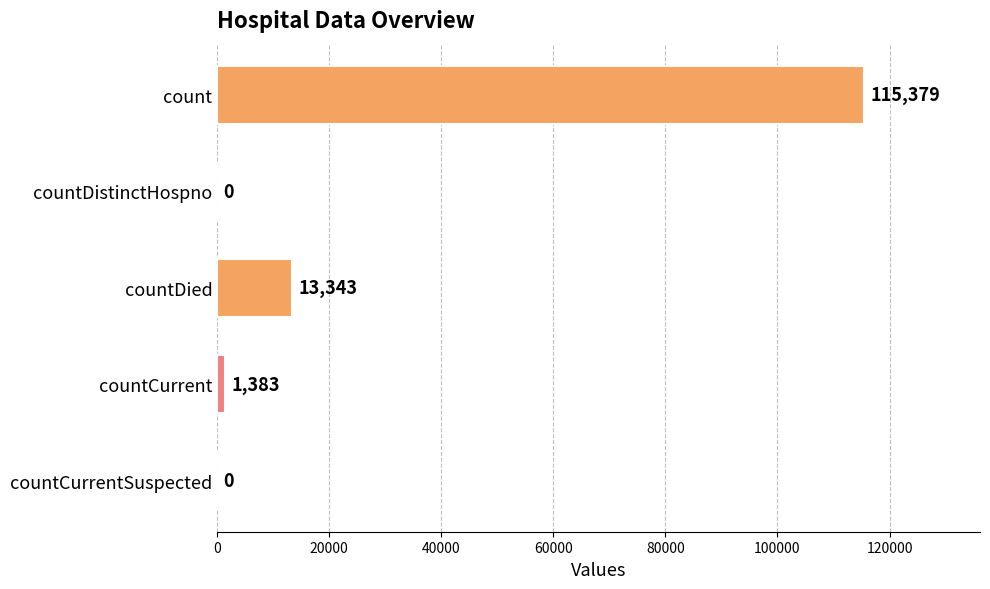

What is the sum of the values at countDied and countCurrentSuspected?

13343